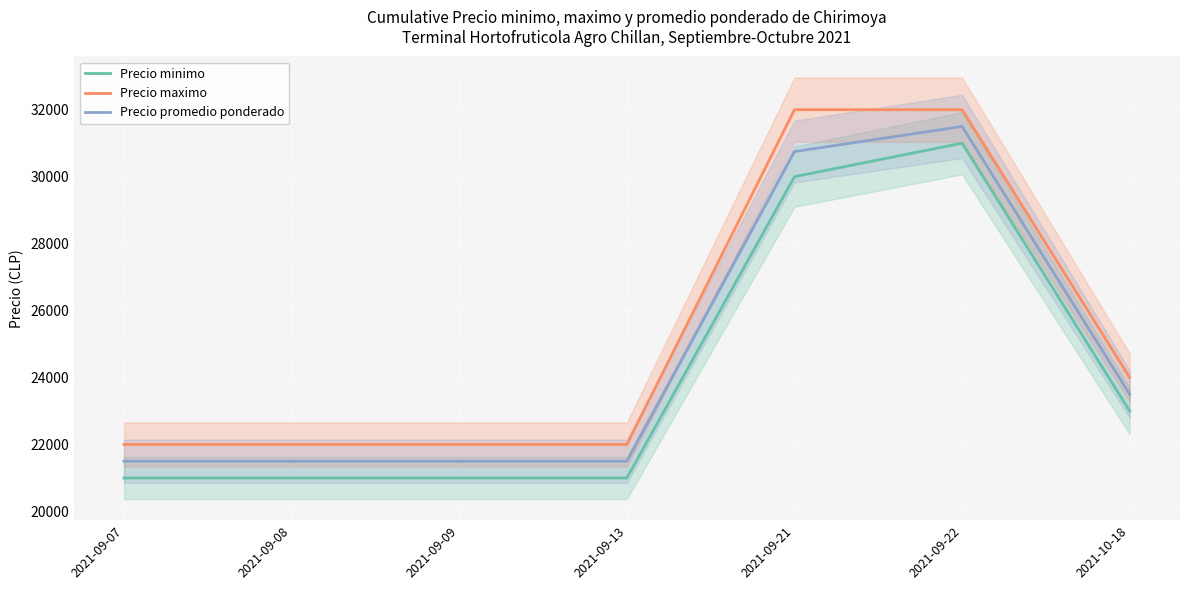

What is the difference between the second highest and minimum values in the Precio minimo series?

9000